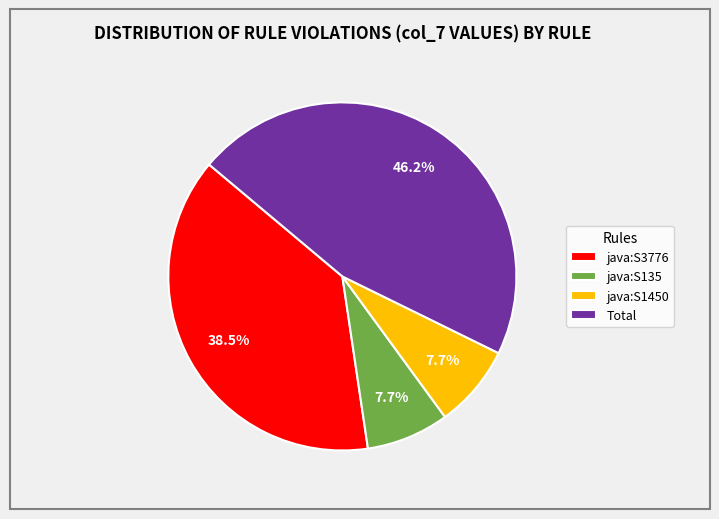

To the nearest percent, what is the difference between the java:S135 and java:S3776 slice percentages?

31%